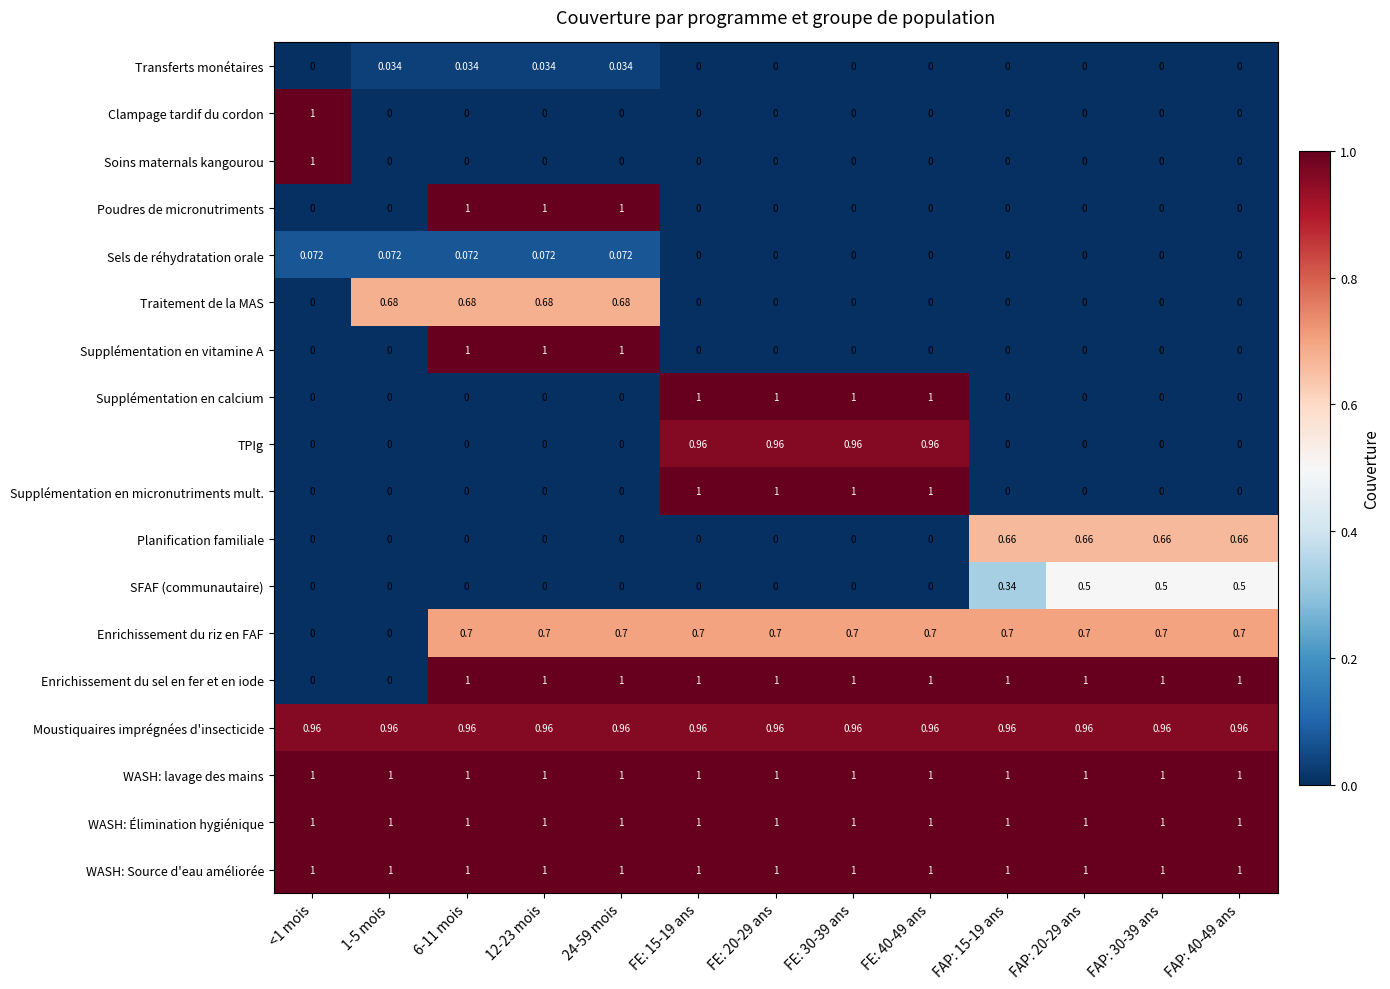

Between 1-5 mois and FAP: 40-49 ans, which series saw the biggest shift?

Enrichissement du sel en fer et en iode